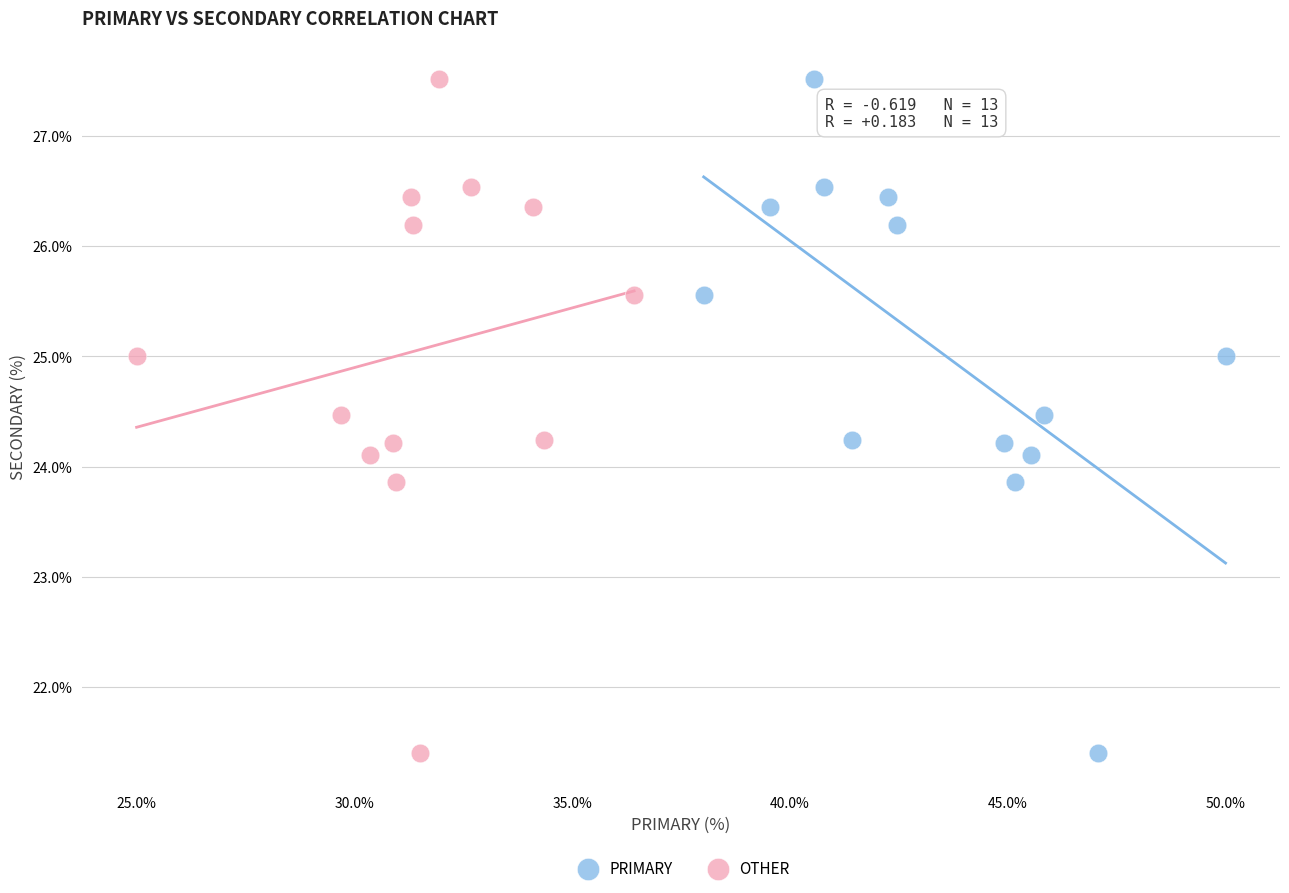

What are all the series names shown in the legend?

PRIMARY, OTHER